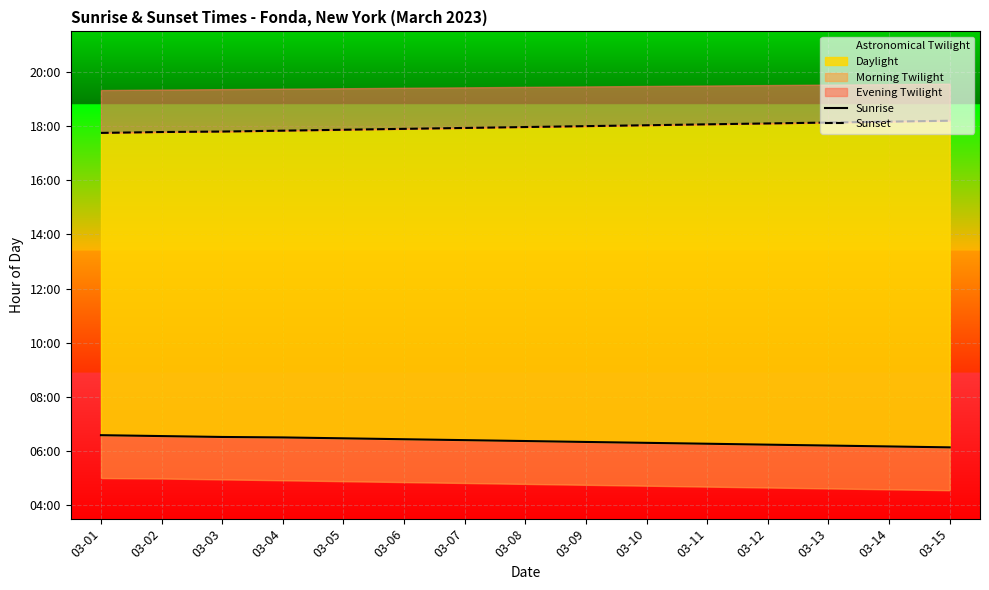

What is the minimum value shown in the chart?

6.1